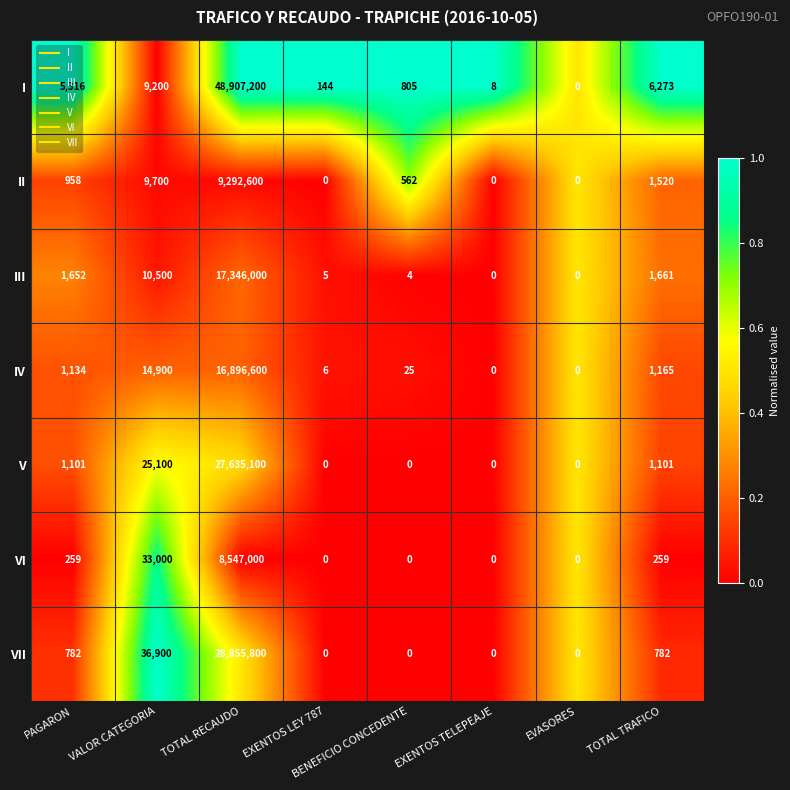

How many categories are shown in the chart?

8